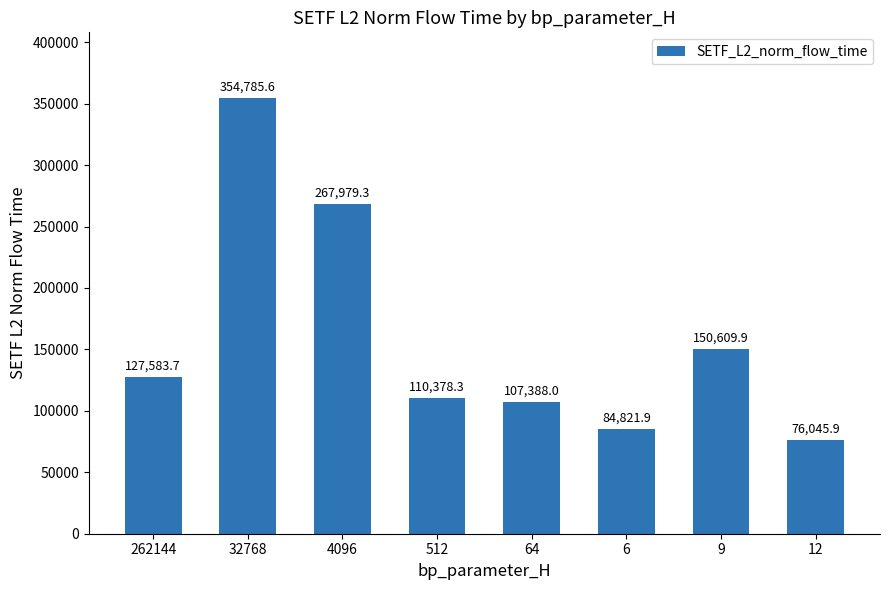

Reading left to right, extract all data points from this chart.

262144=127583.7	32768=354785.6	4096=267979.3	512=110378.3	64=107388.0	6=84821.9	9=150609.9	12=76045.9